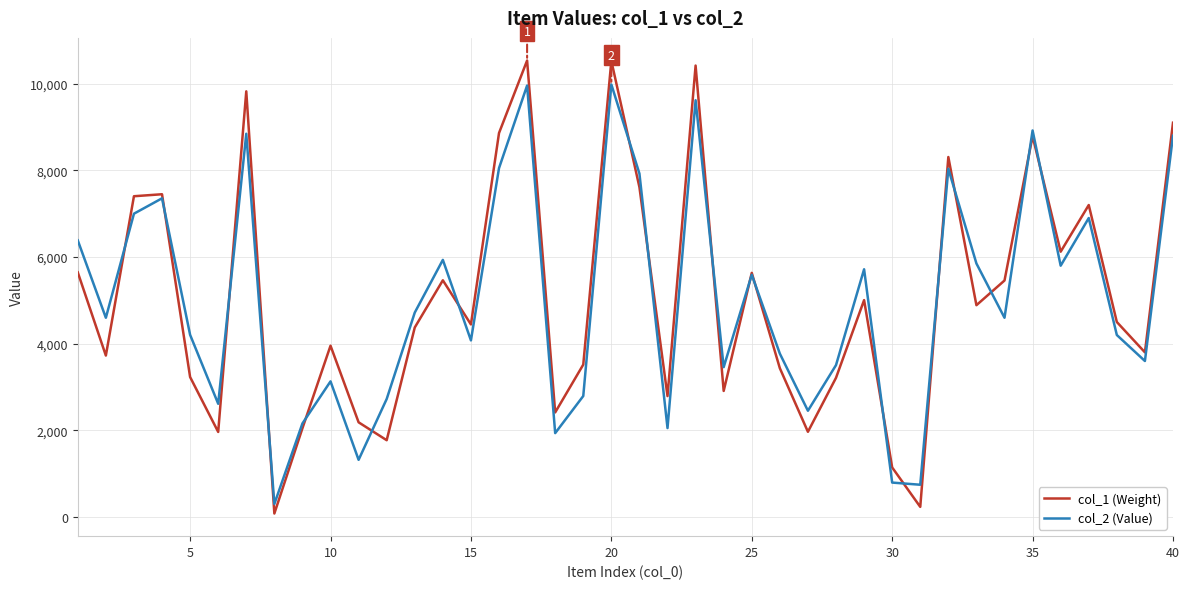

What is the maximum value for col_1 (Weight)?

10535